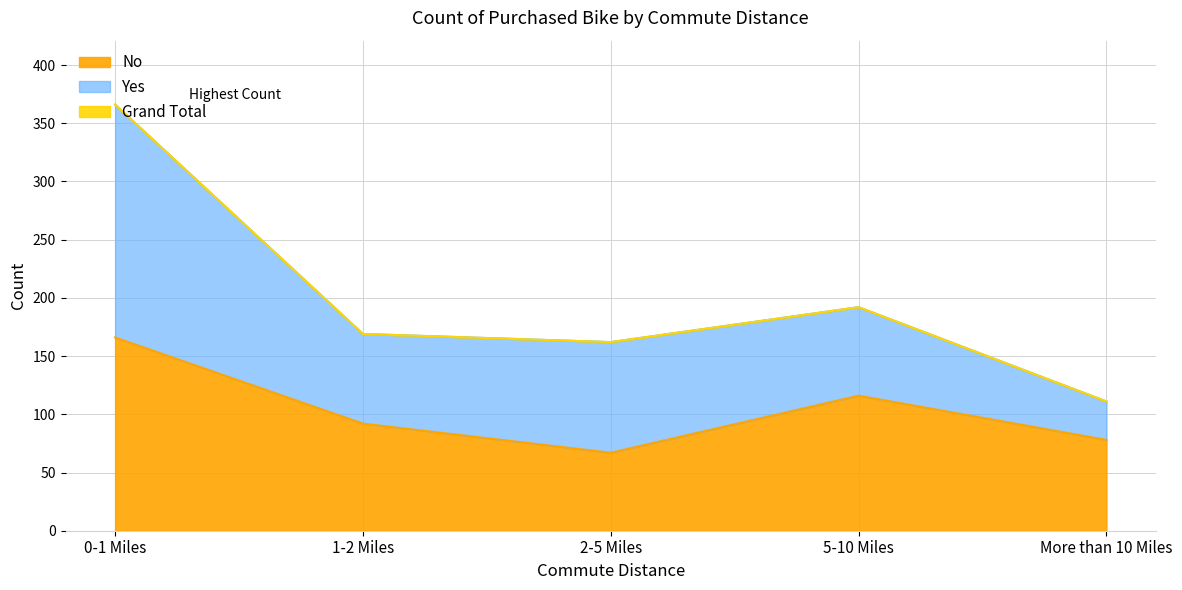

What is the lowest value of the No series?

67